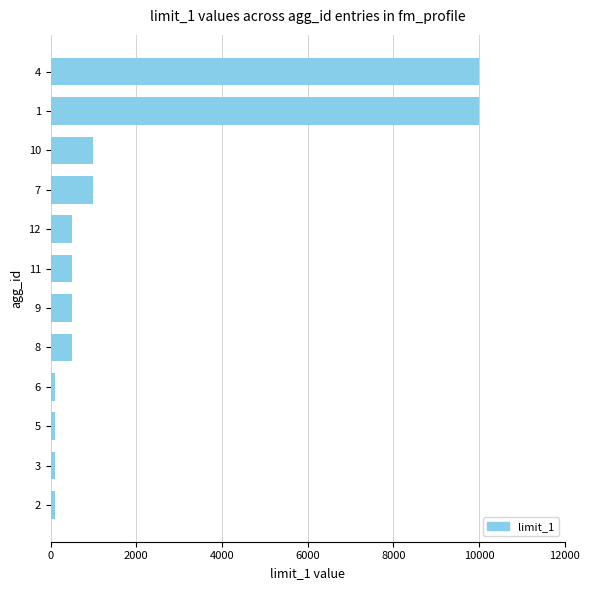

Is it true that the value at 10 is 1000?

True